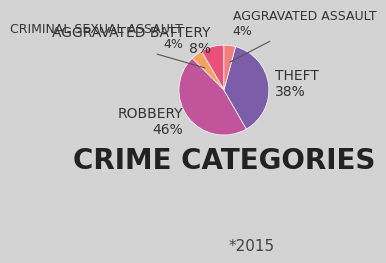

To the nearest percent, what is the average slice percentage?

20%